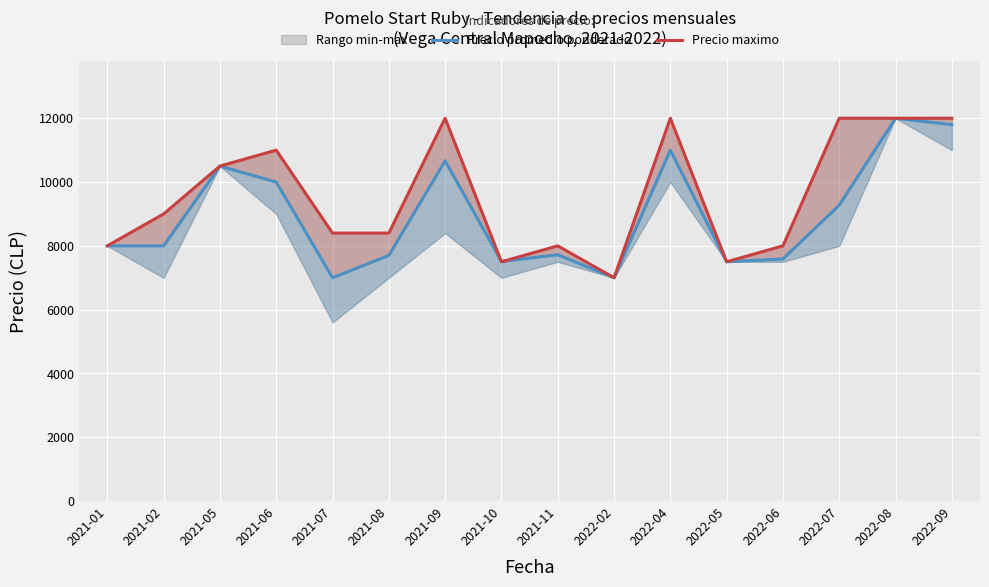

What is the label of the 13th point from the left?

2022-06